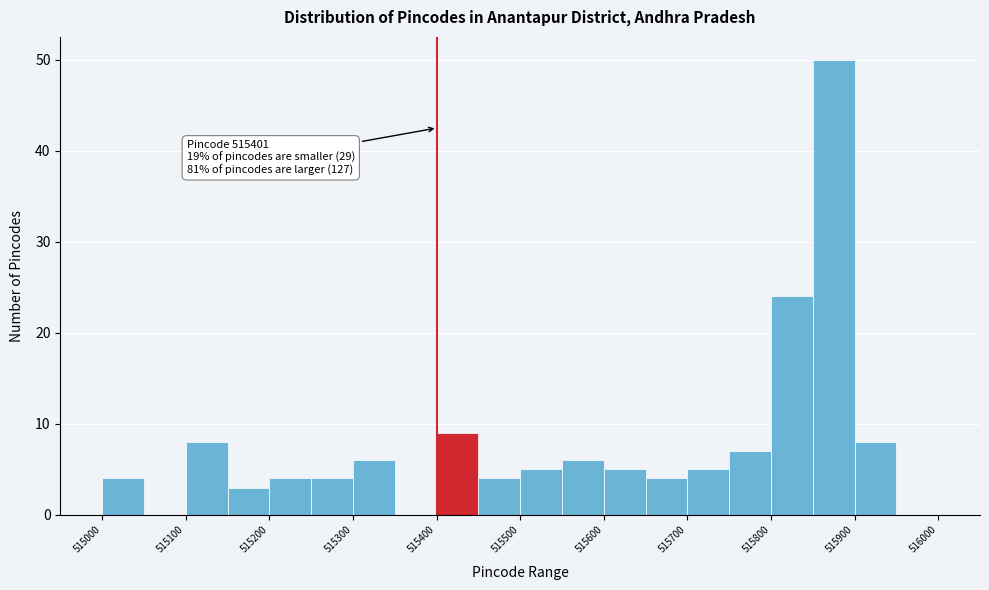

Which range on the x-axis has the tallest bar?

515850 to 515900